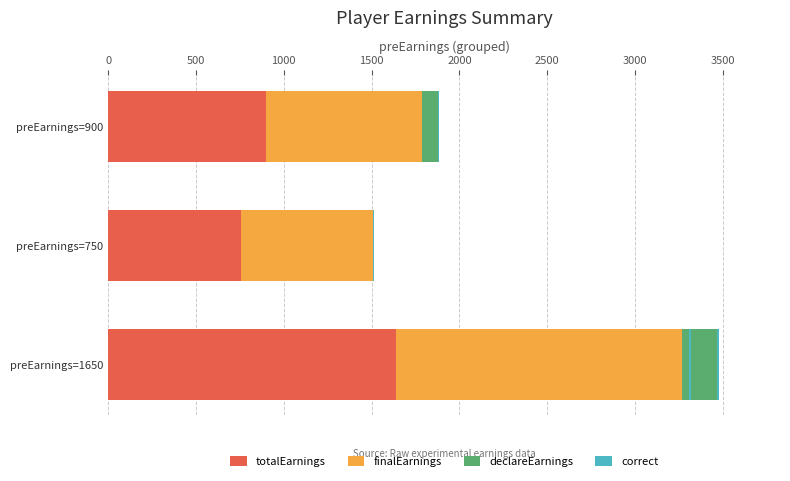

What is the lowest value of the correct series?

5.0